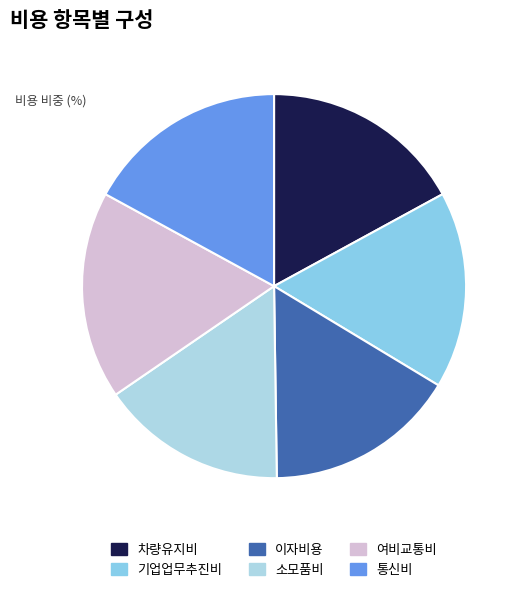

What is the smallest slice in the pie chart?

소모품비